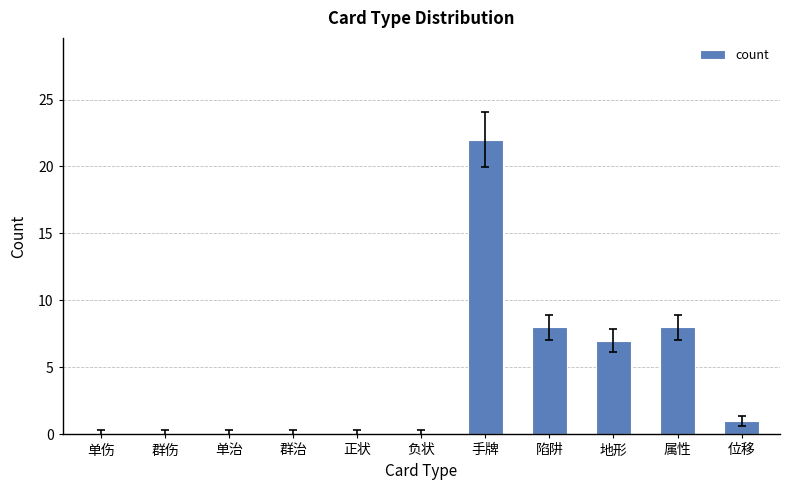

What is the sum of the values at 属性 and 负状?

8